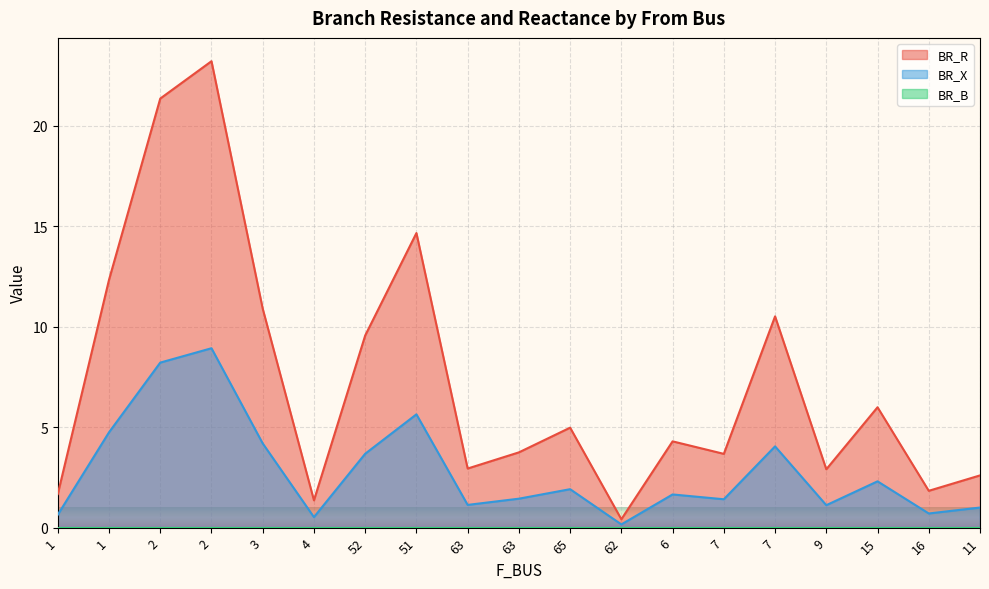

Does the chart display data point markers on the line(s)?

No